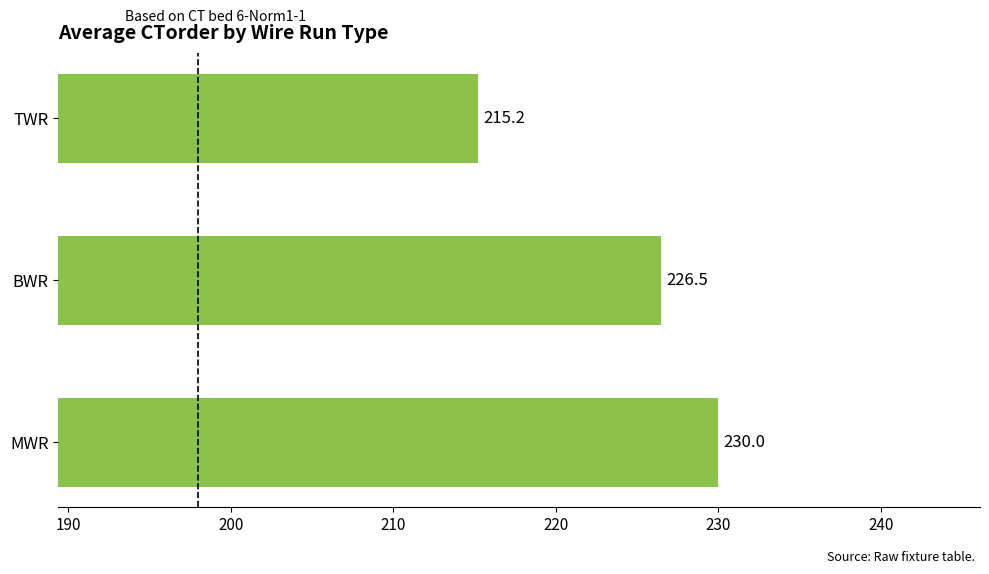

Reading top to bottom, transcribe all the data shown in this chart.

TWR=215.2	BWR=226.5	MWR=230.0